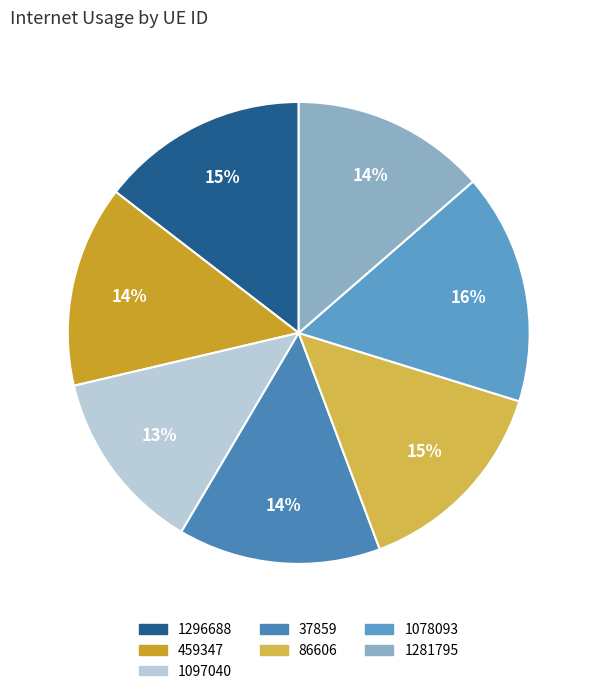

To the nearest percent, what is the combined percentage of 1281795 and 86606?

28%